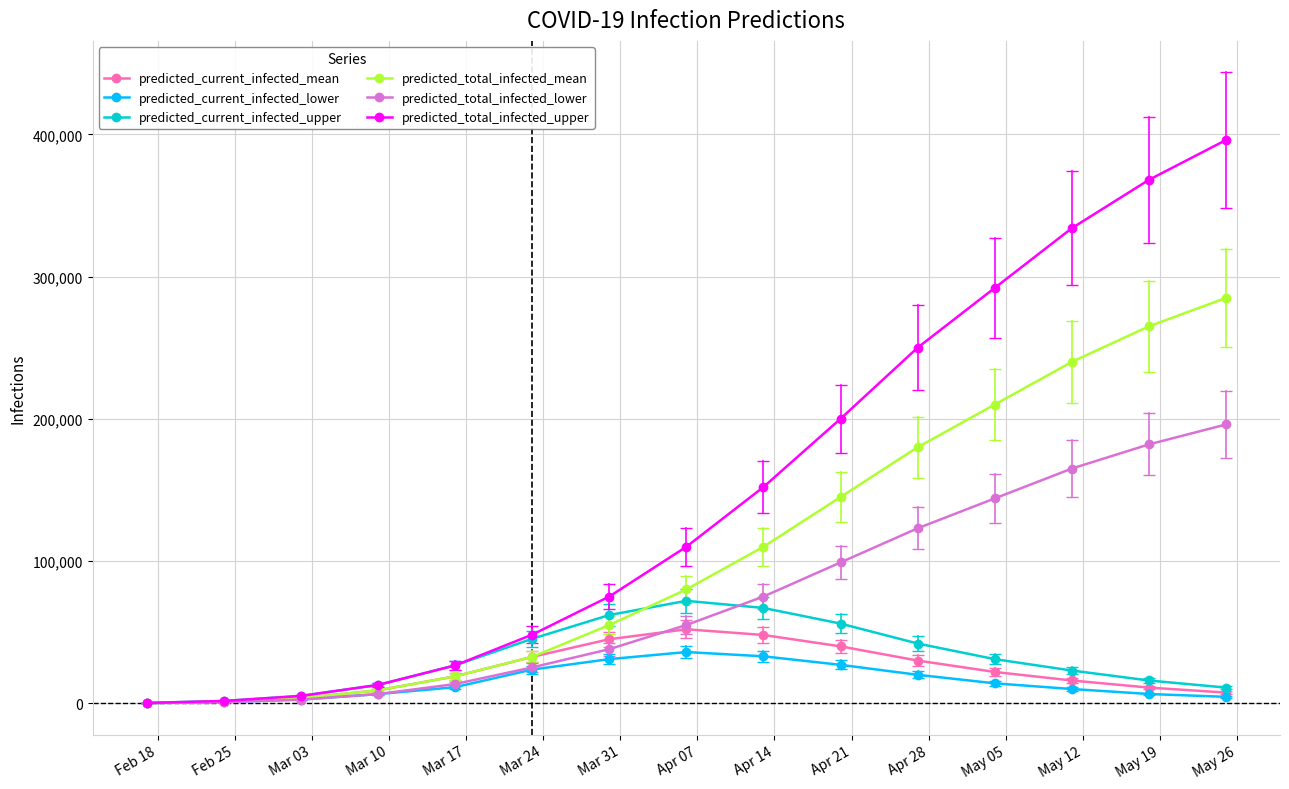

What is the difference between the second highest and second lowest values in the predicted_current_infected_upper series?

65400